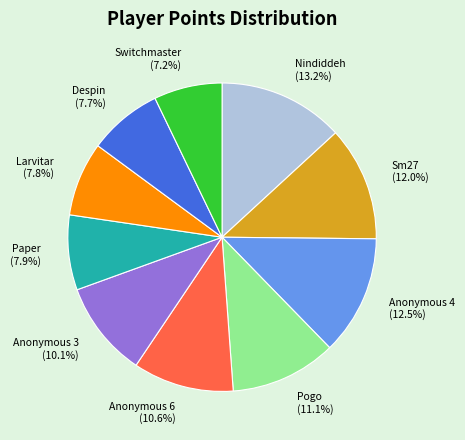

Approximately how many times larger is the value at Anonymous 3 compared to Anonymous 4?

0.8